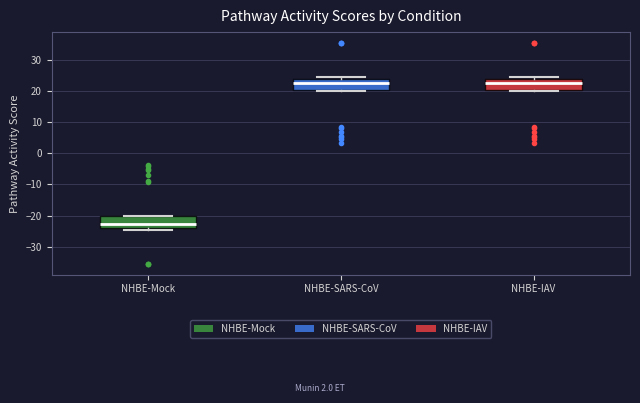

Which box's median line is the lowest?

NHBE-Mock